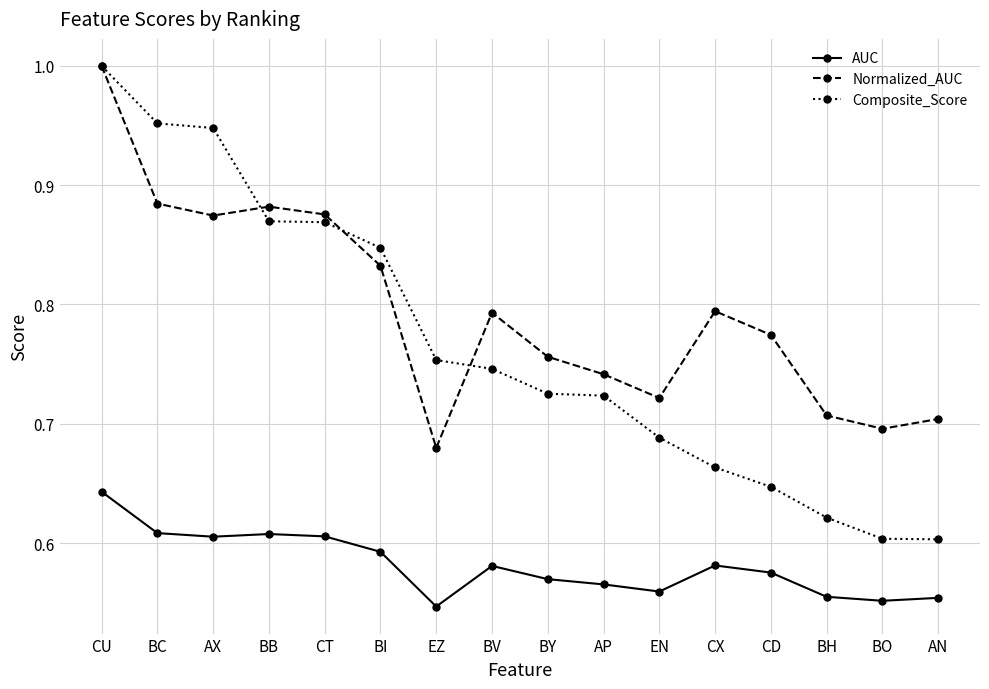

Which category has the highest value in the AUC series?

CU